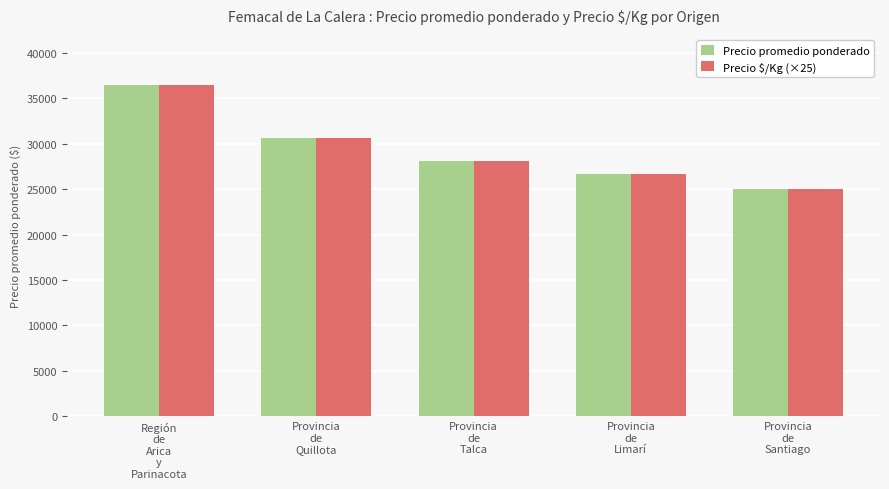

How many values in the Precio $/Kg (×25) series are below 28075?

2